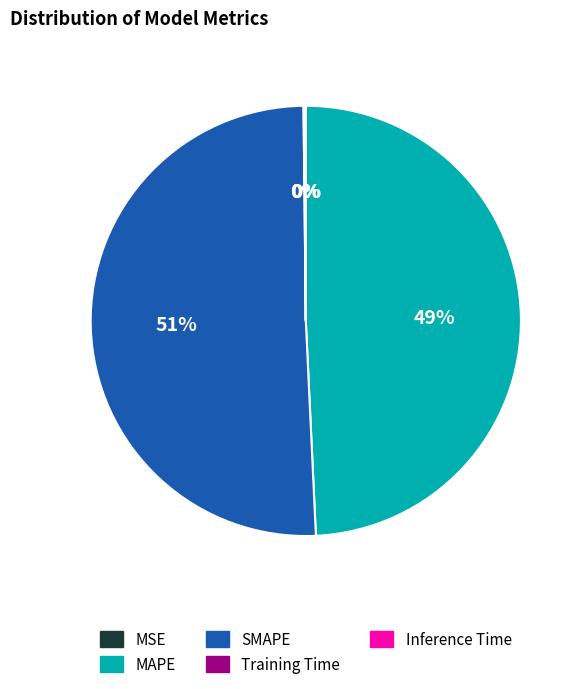

Do MAPE and SMAPE together represent more than half of the pie?

Yes